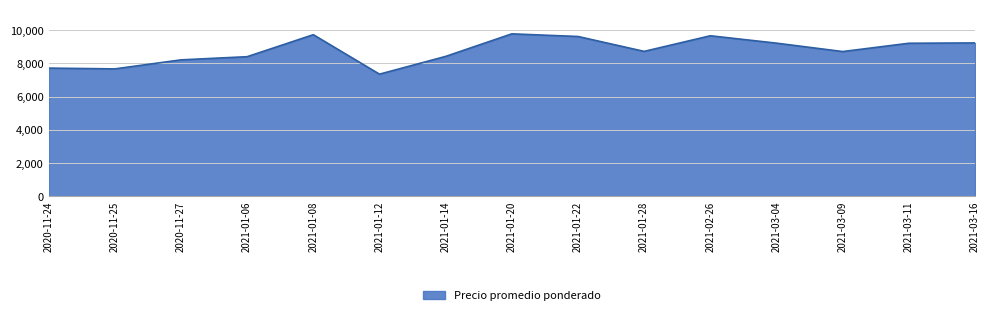

Is it true that the value at 2020-11-24 is 7714?

True